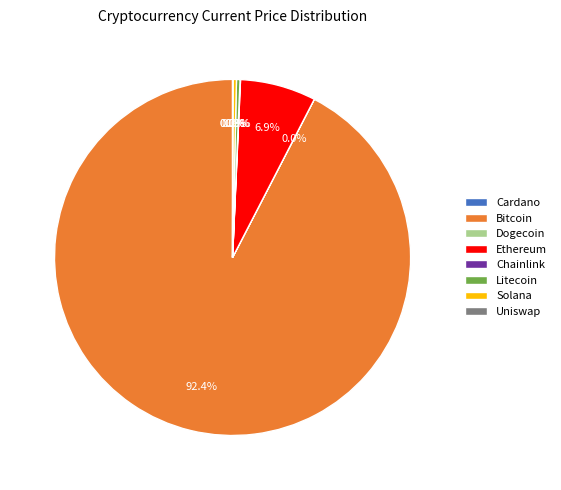

Is there any slice that represents more than half of the pie?

Yes